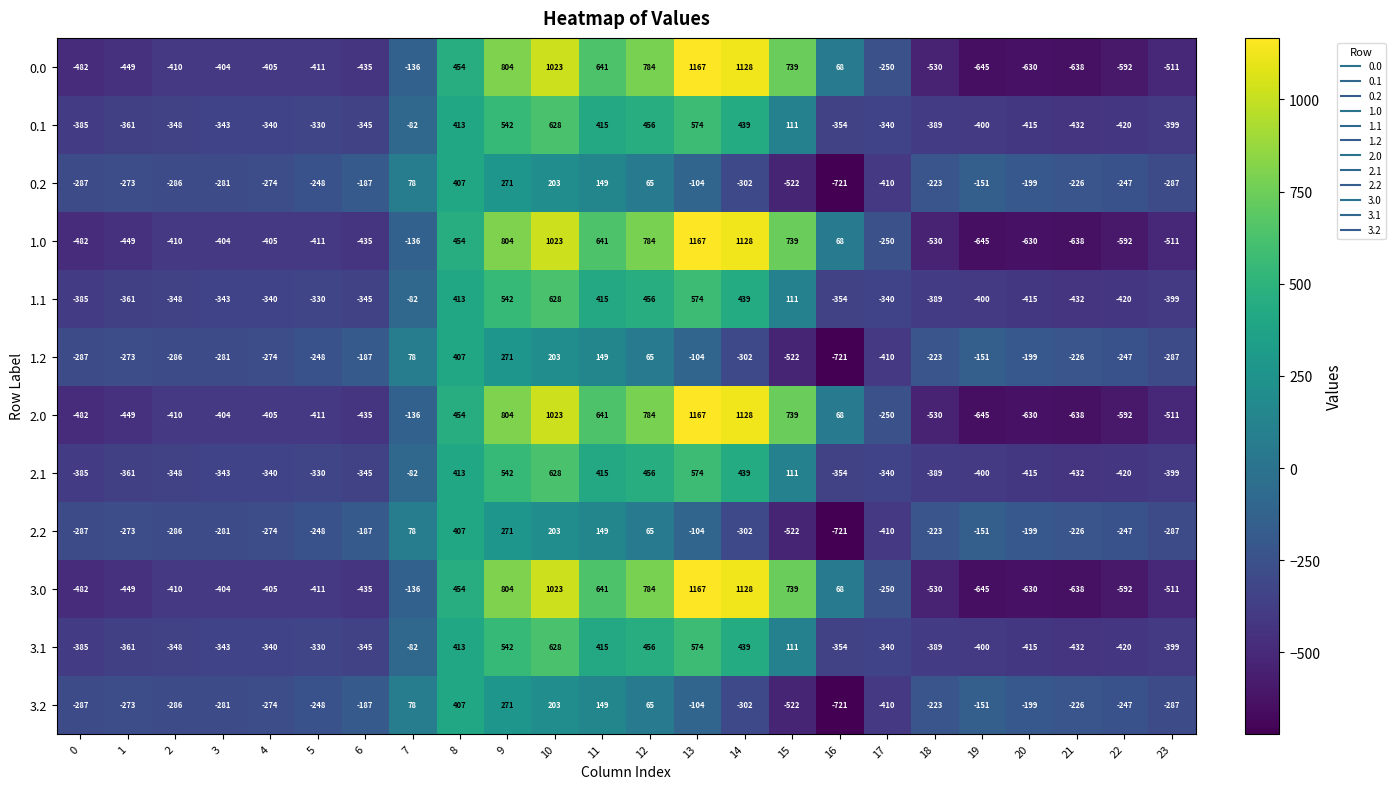

What is the difference between the highest and lowest values at 23?

224